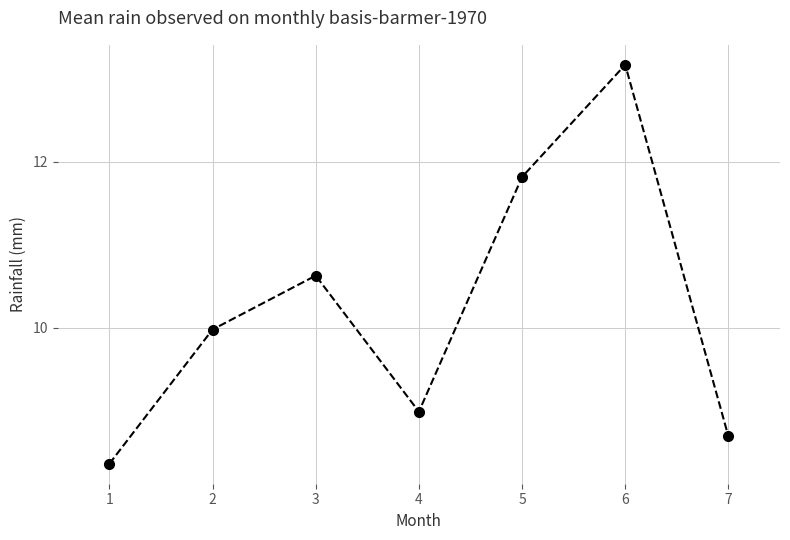

Is it true that the value at 4 is 15.5?

False